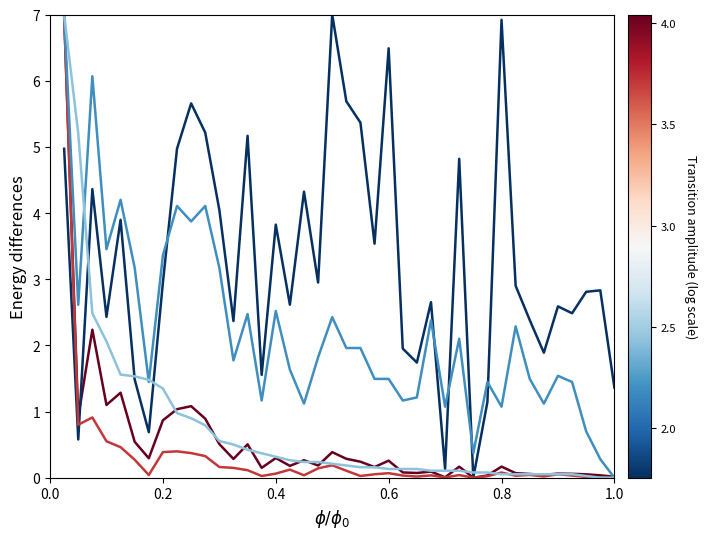

What is the greatest value displayed?

7.0